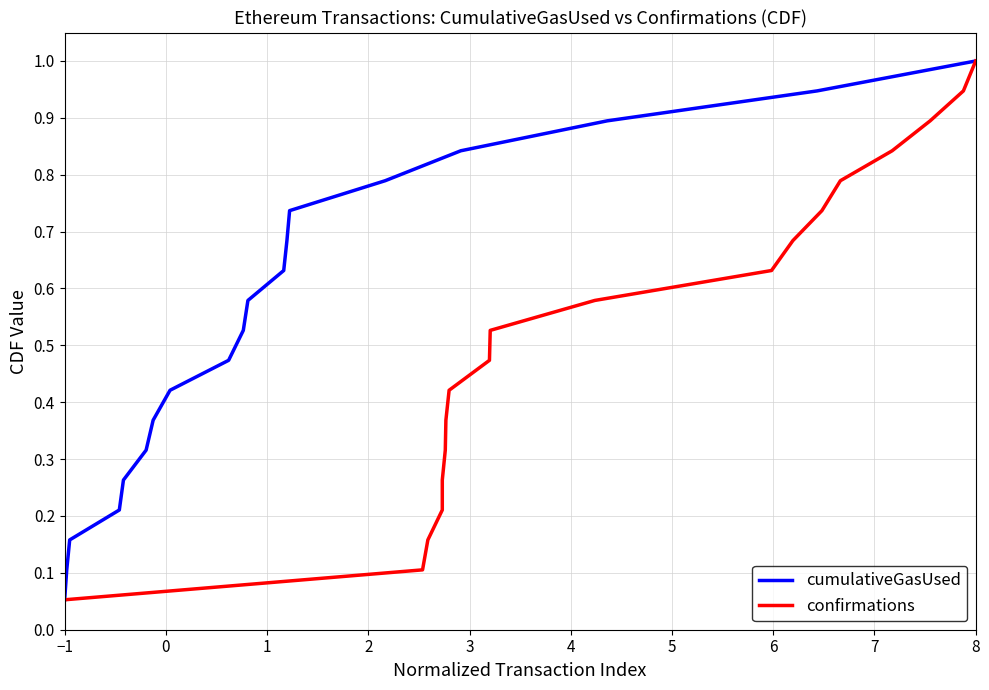

Which series has the widest spread of values?

cumulativeGasUsed